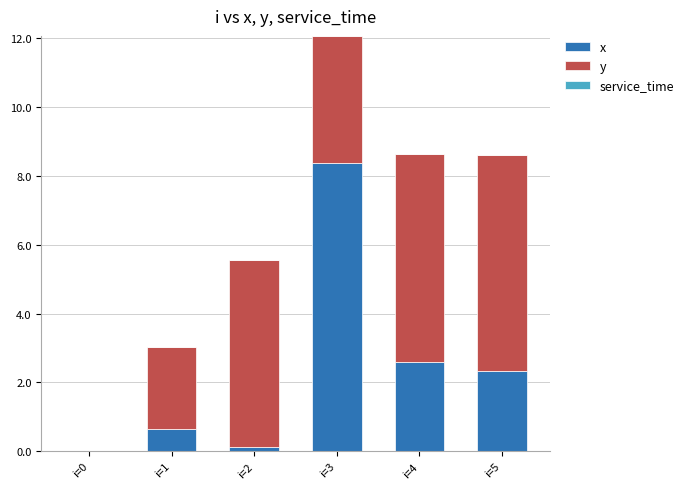

Is it true that x equals 8.4 at i=3?

True